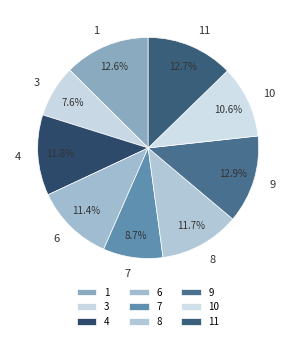

How many slices are in this pie chart?

9